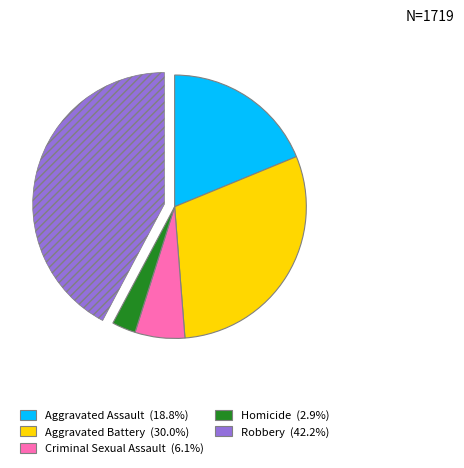

Is the sum of Criminal Sexual Assault and Homicide greater than half?

No